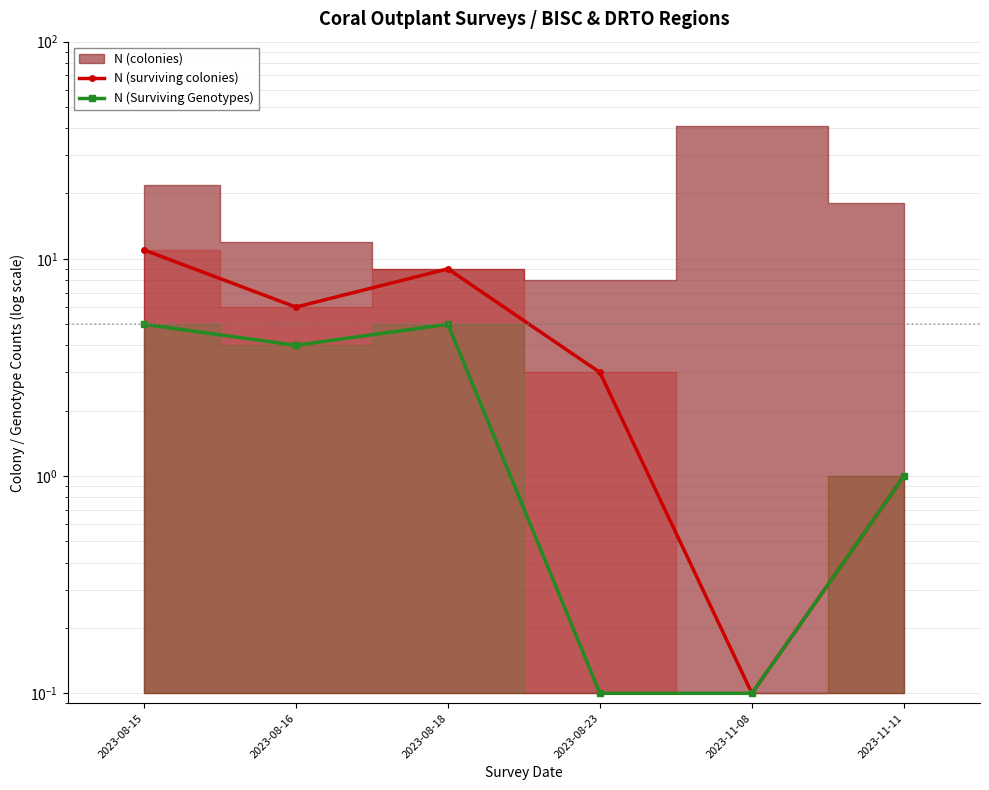

What is the difference between the maximum and minimum values in the N (surviving colonies) series?

10.9